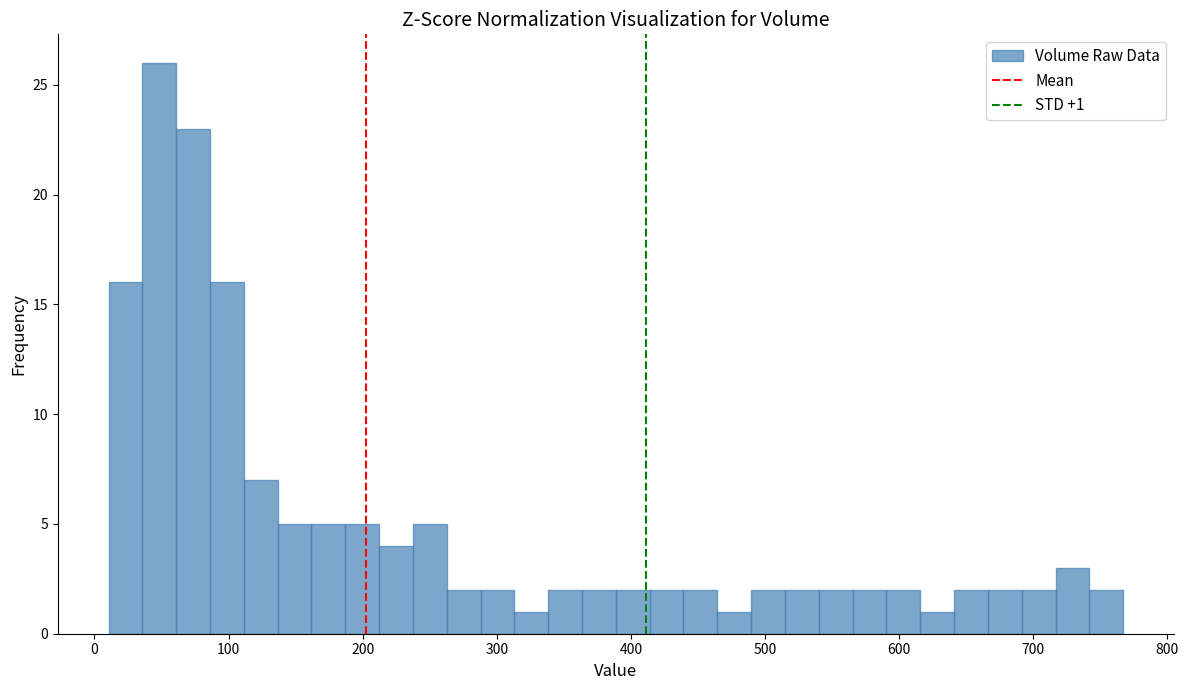

Around what value on the x-axis is the tallest bar? Give the approximate position of its centre, as read against the axis.

50